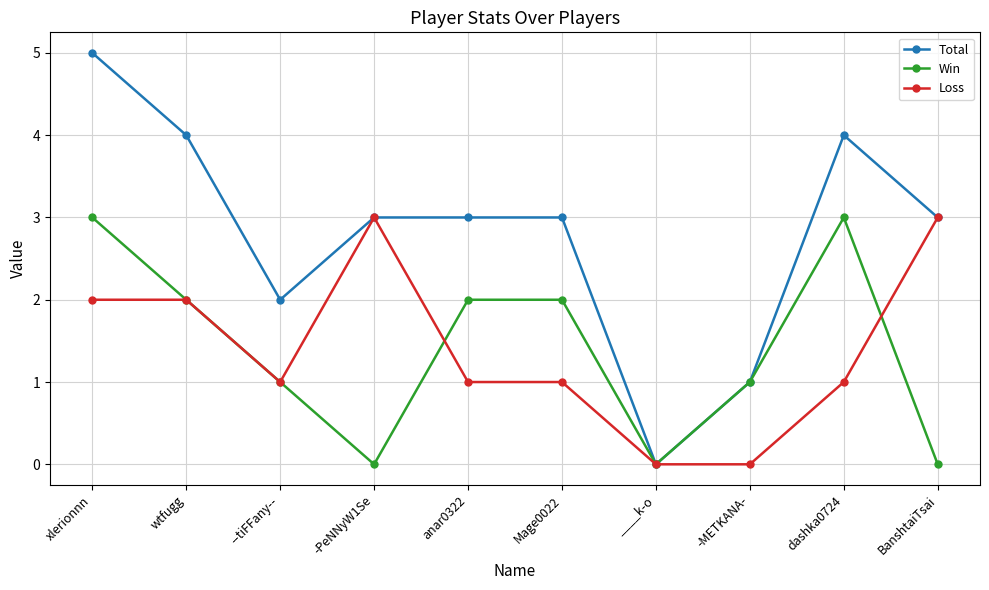

Reading right to left, transcribe all the data shown in this chart.

Total: 3	4	1	0	3	3	3	2	4	5
Win: 0	3	1	0	2	2	0	1	2	3
Loss: 3	1	0	0	1	1	3	1	2	2